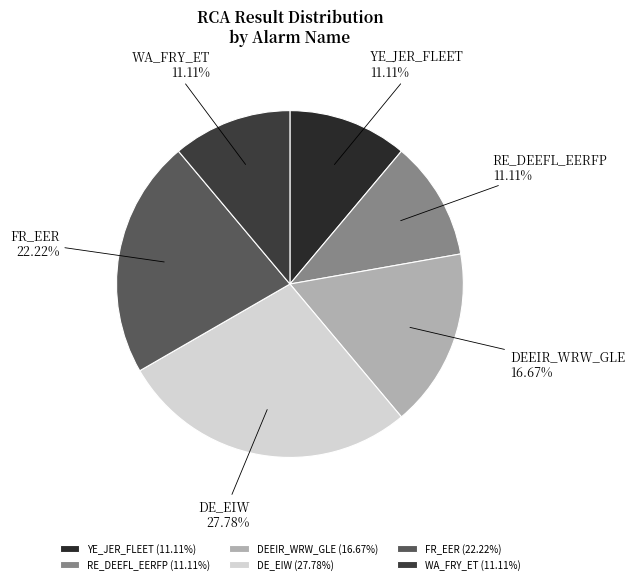

Does any single category account for the majority?

No